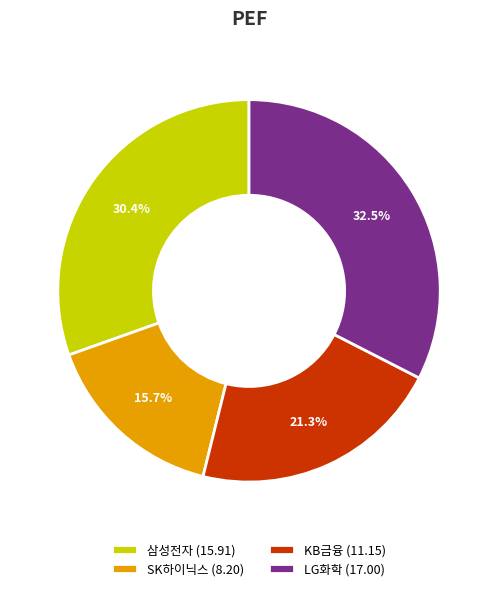

Is it true that KB금융 is 21% of the pie?

True